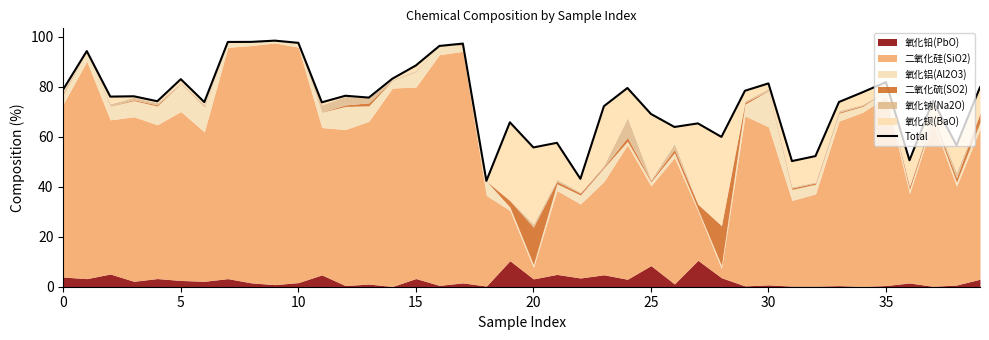

Approximately how many times larger is the value at 14 compared to 25?

1.2